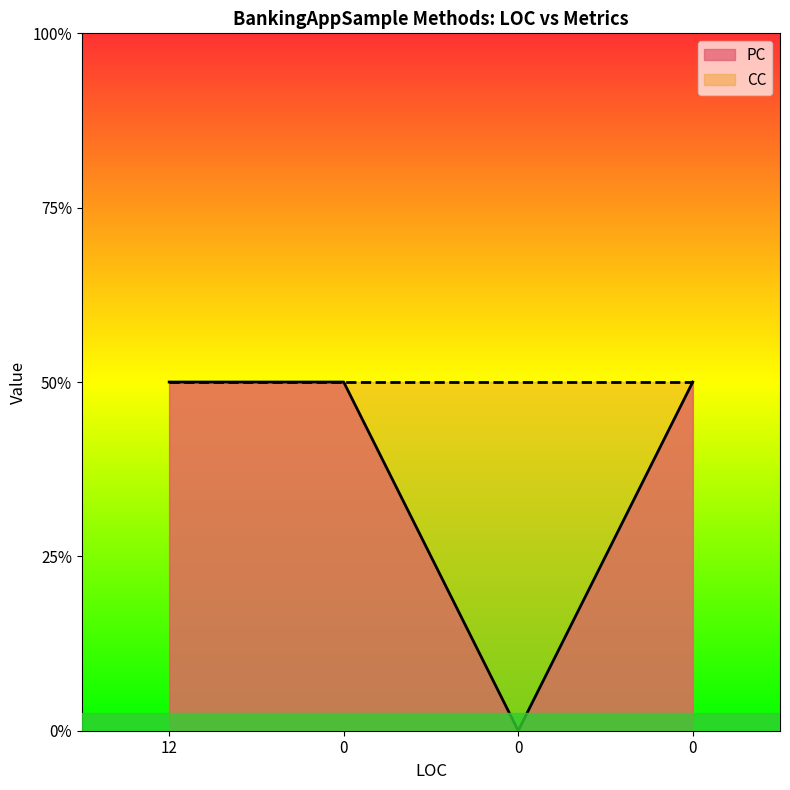

Reading left to right, extract all data points from this chart.

12=1	0=1	0=0	0=1